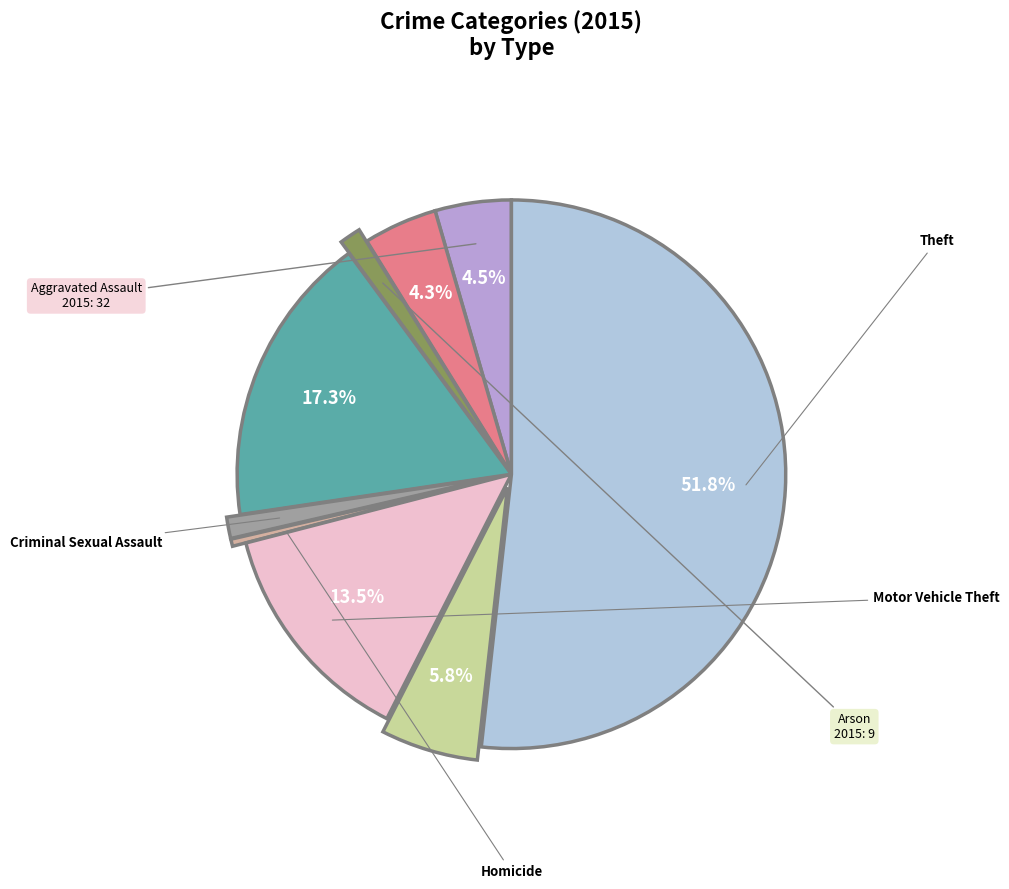

Is there a majority slice in this chart?

Yes